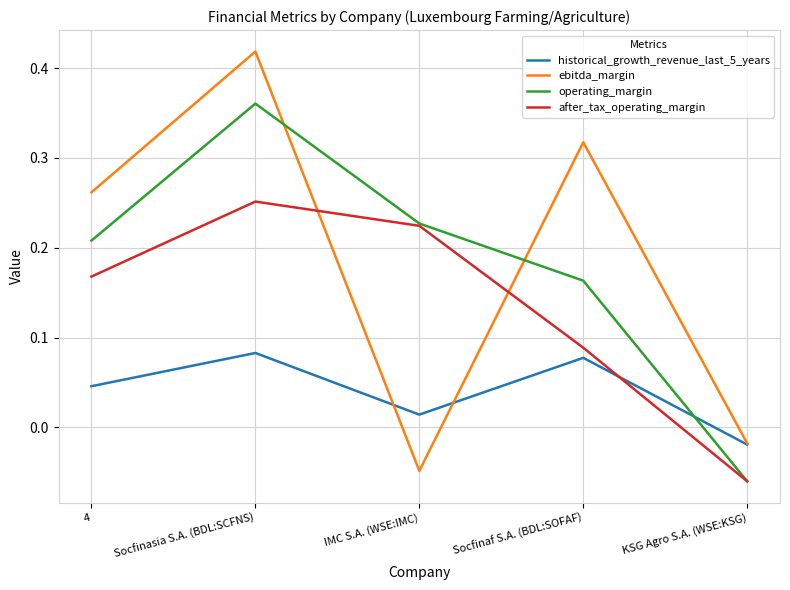

How many negative values does the operating_margin series have?

1